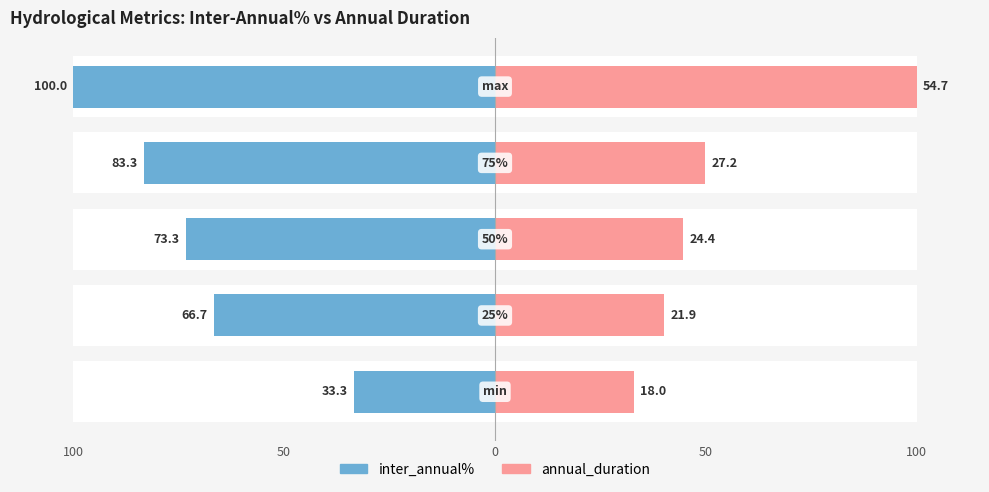

Reading right to left, extract all data points from this chart.

inter_annual%: 100.0	83.3	73.3	66.7	33.3
annual_duration: 100.0	49.8	44.5	40.0	33.0